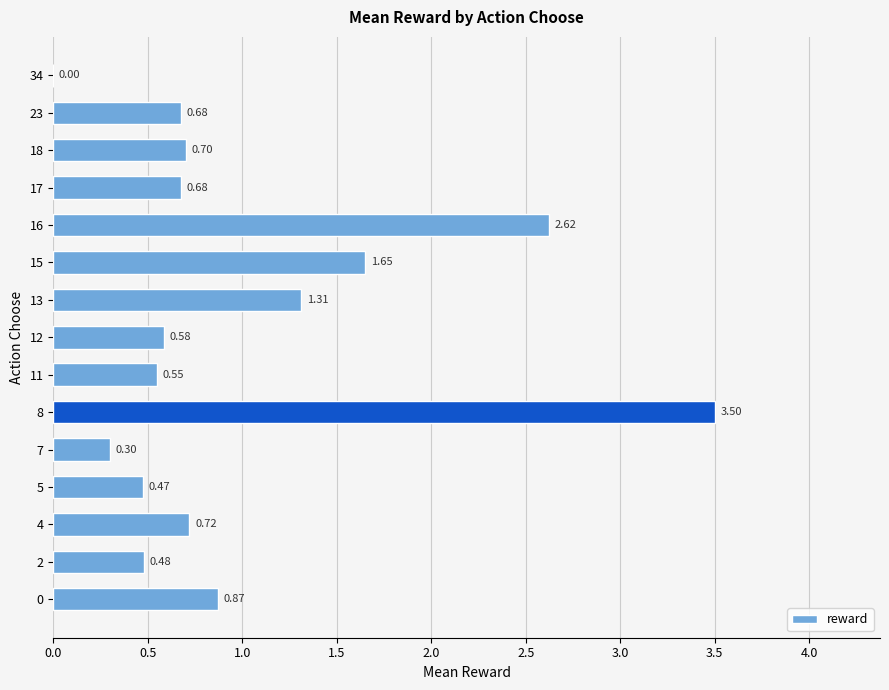

Which has a higher value, 12 or 2?

12